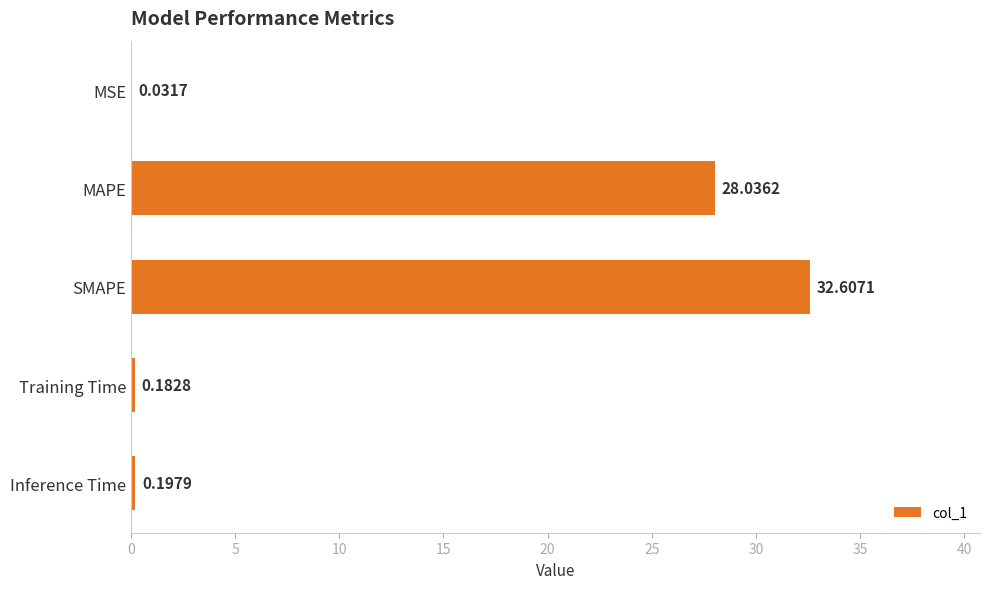

What is the average value?

12.2